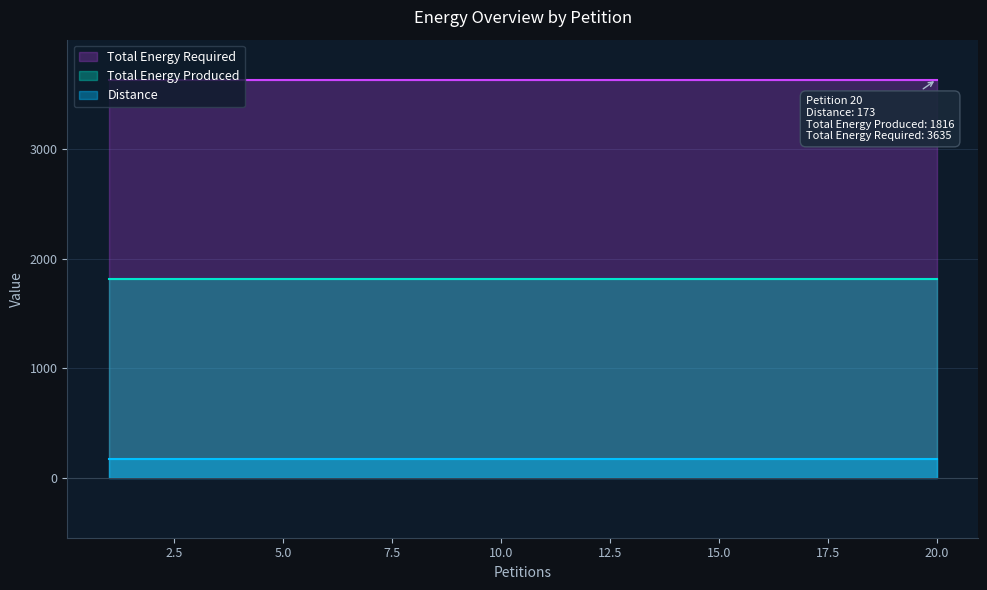

The value of Total Energy Produced at 9 is 3097. True or false?

False